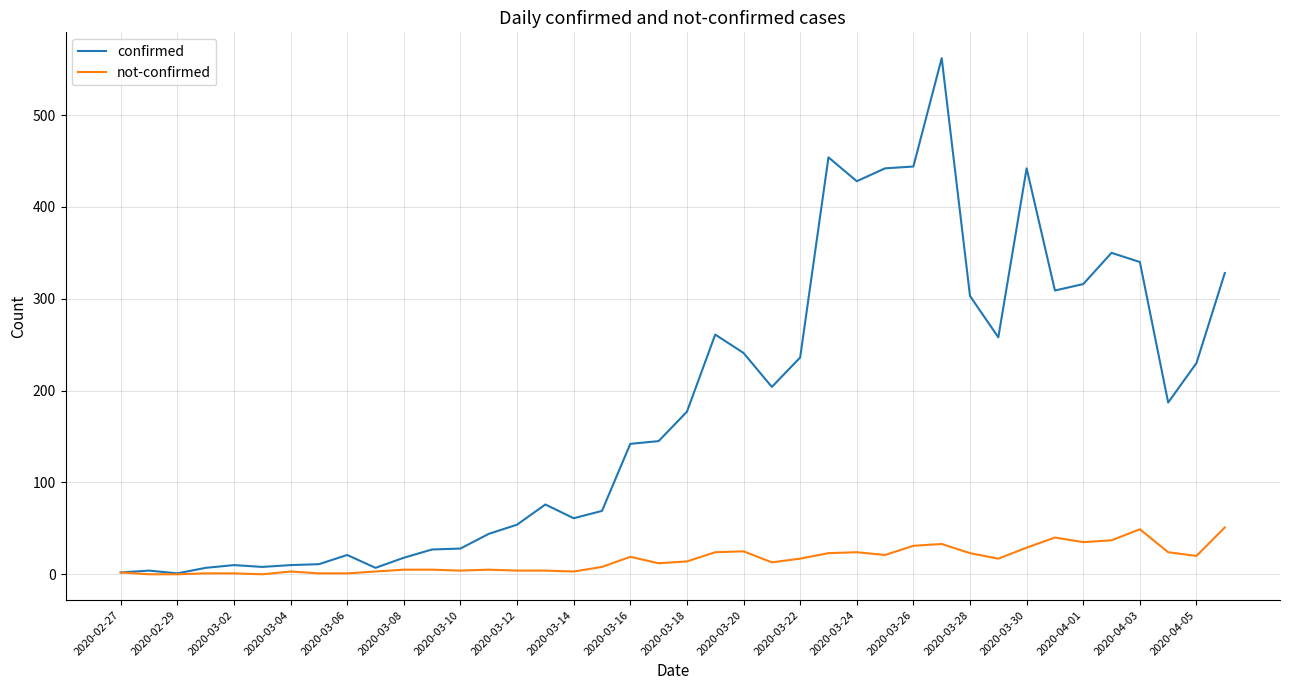

Does the chart have visible grid lines?

Yes